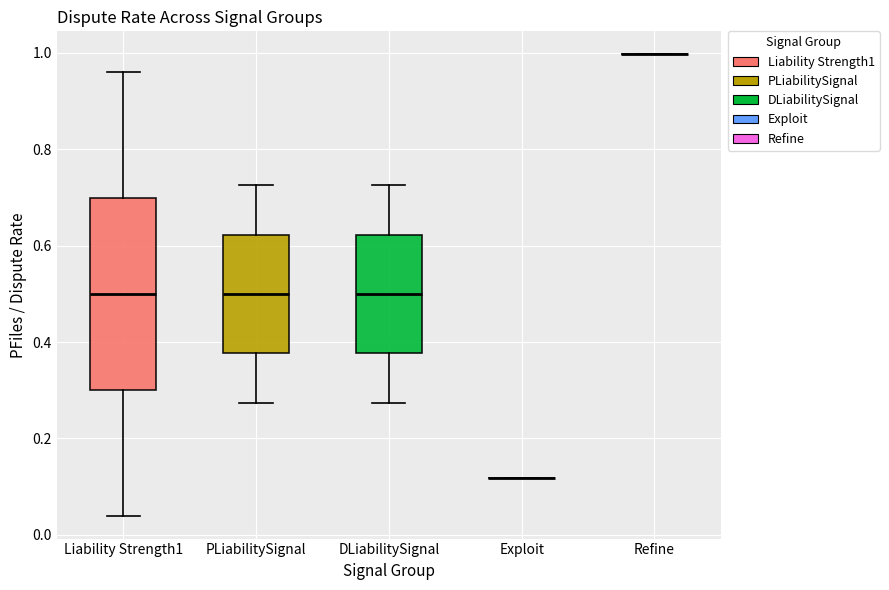

Reading left to right, read every box against the y-axis: the position of its median line, the range the box covers, and the ends of its whiskers. The values are not printed on the chart, so give them approximately, as read against the axis.

Liability Strength1: median 0.50, box 0.30 to 0.70, whiskers 0.04 to 0.96
PLiabilitySignal: median 0.50, box 0.38 to 0.62, whiskers 0.28 to 0.72
DLiabilitySignal: median 0.50, box 0.38 to 0.62, whiskers 0.28 to 0.72
Exploit: box collapsed to a line at 0.12, whiskers 0.12 to 0.12
Refine: box collapsed to a line at 1.00, whiskers 1.00 to 1.00